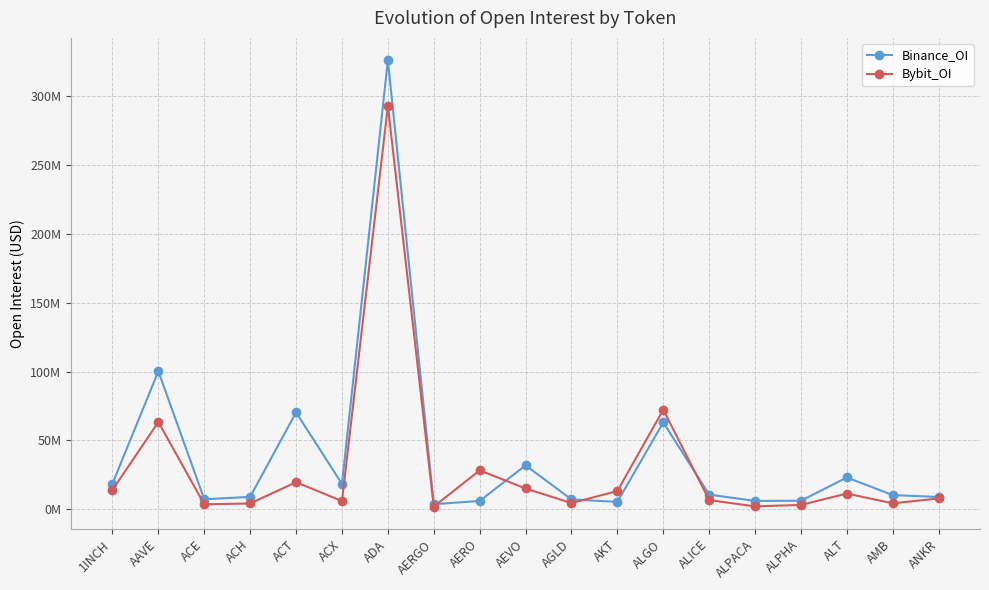

Rank the series by their maximum value, from lowest to highest.

Bybit_OI, Binance_OI